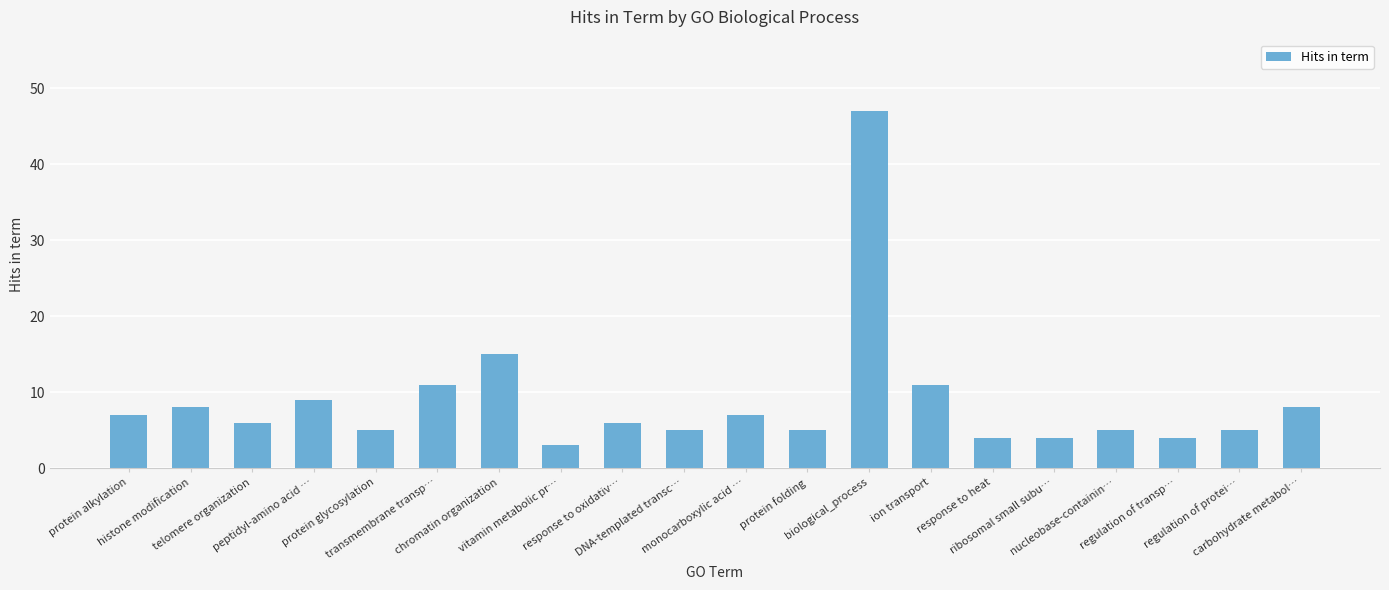

What position from the left is biological_process?

13